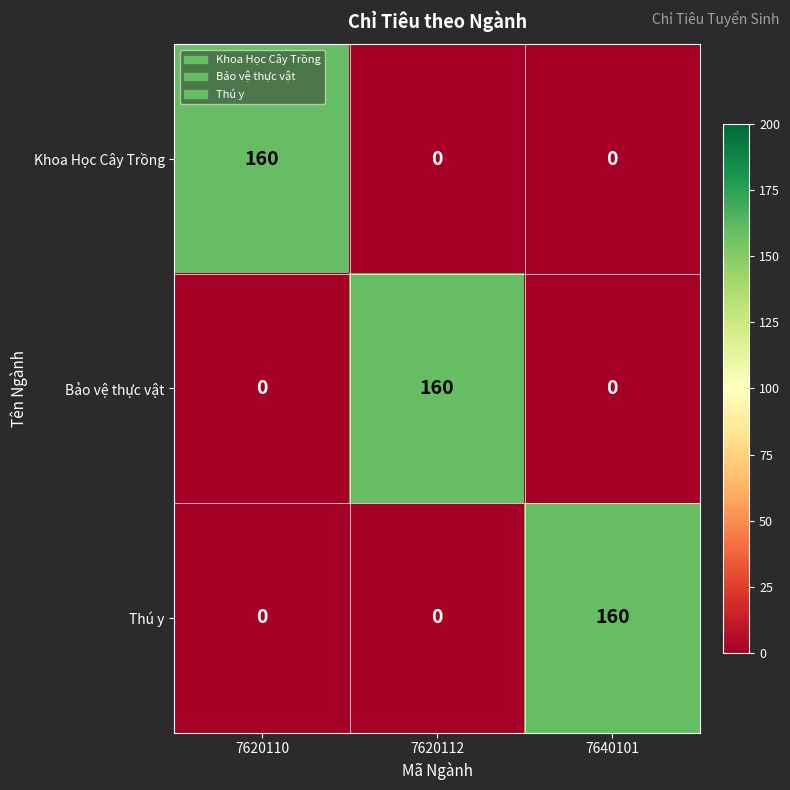

Reading left to right, transcribe all the data shown in this chart.

Khoa Học Cây Trồng: 7620110=160	7620112=0	7640101=0
Bảo vệ thực vật: 7620110=0	7620112=160	7640101=0
Thú y: 7620110=0	7620112=0	7640101=160